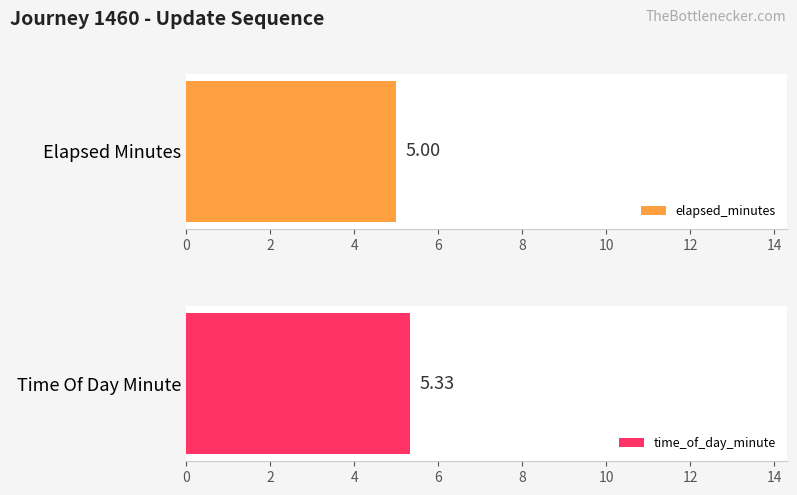

List the series in order of their peak value, highest first.

time_of_day_minute, elapsed_minutes